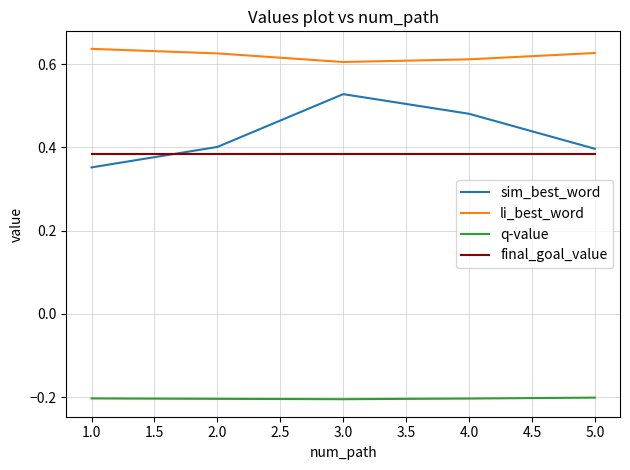

The li_best_word series shows 0.9 at 5.0. True or false?

False